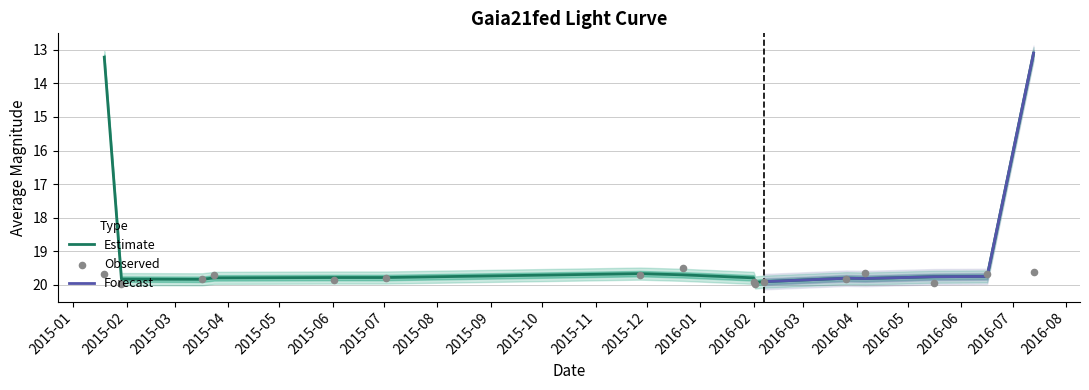

What is the minimum value for Estimate?

13.1